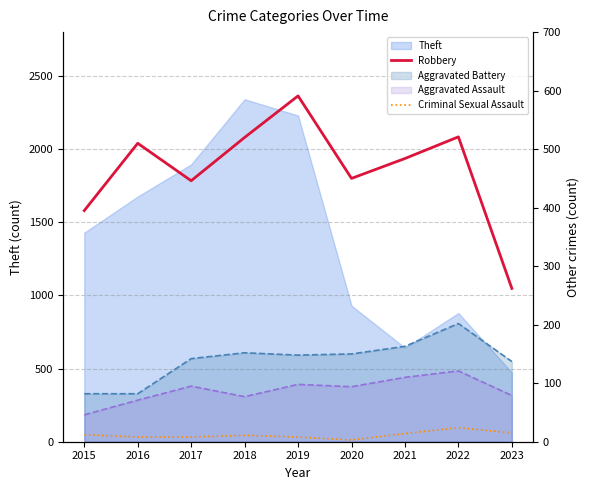

At which label is Robbery closest to 426?

2017